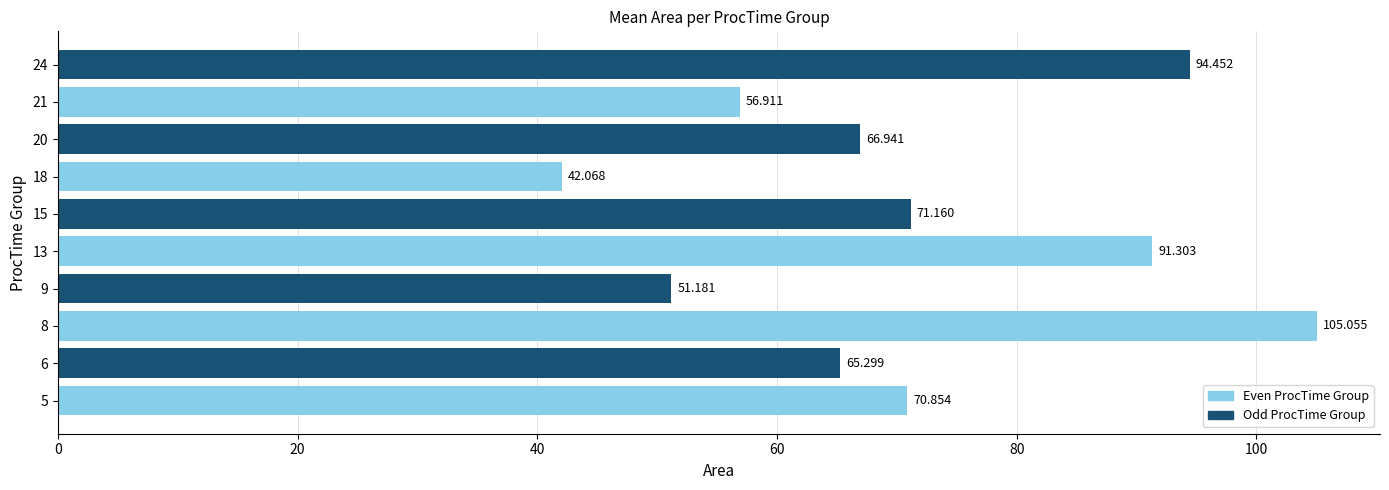

Count the number of data series in this chart.

1